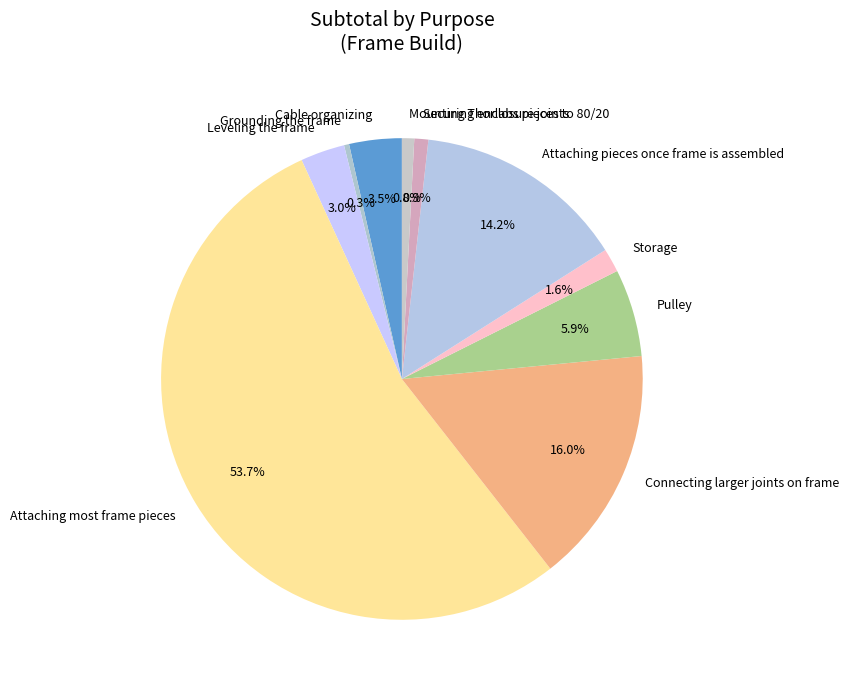

How much of the chart is everything except Mounting Thorlabs pieces to 80/20?

99.2%